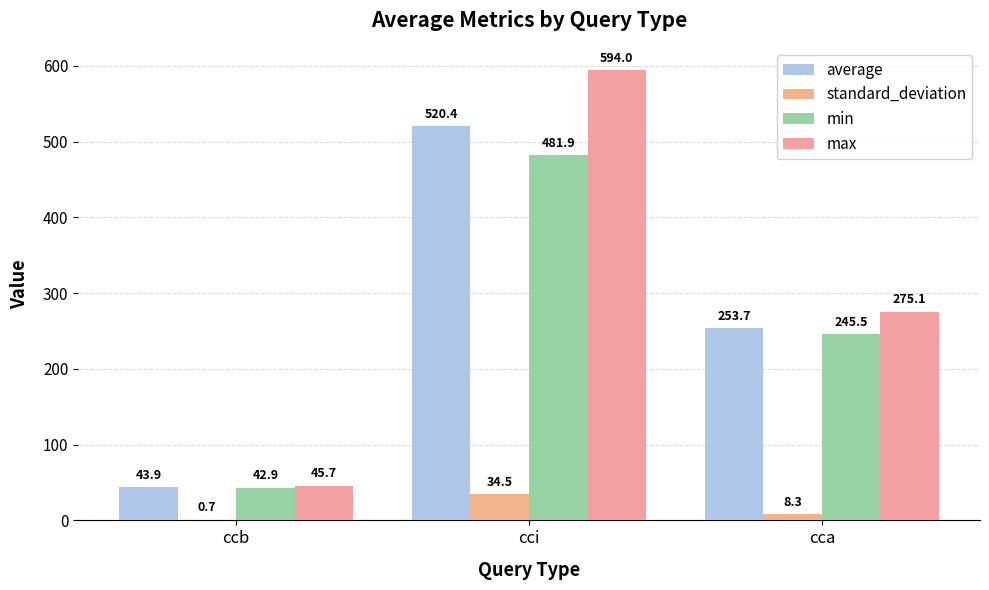

At which label does average reach its minimum?

ccb